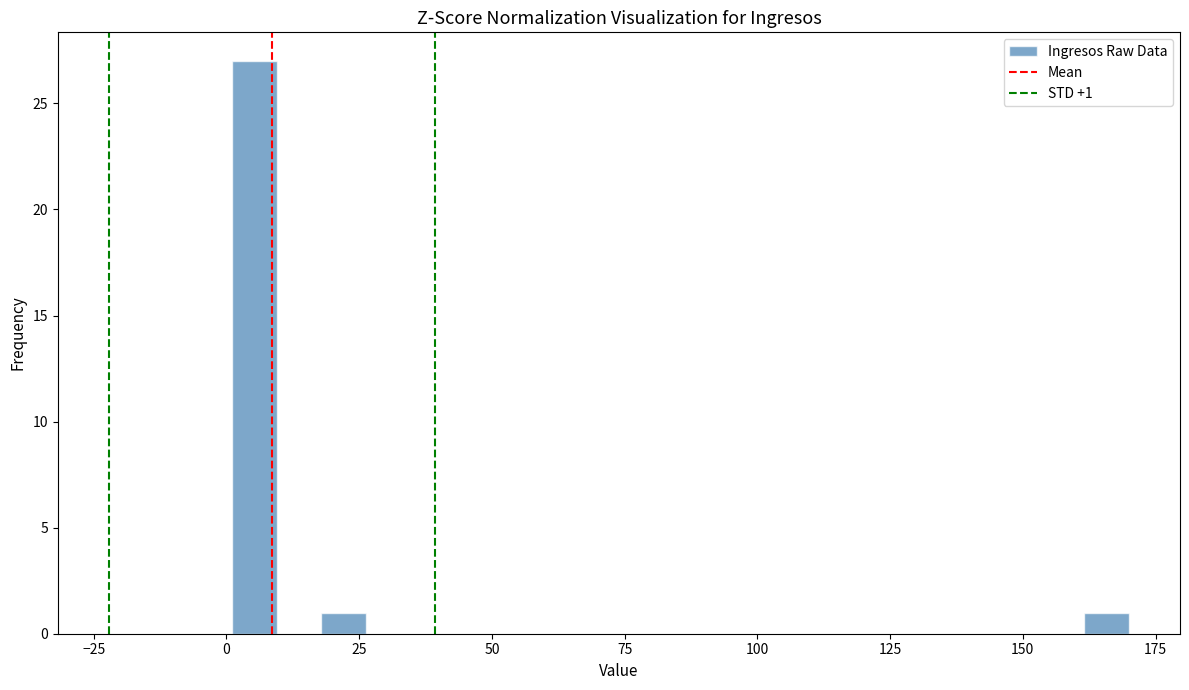

Around what value on the x-axis is the tallest bar? Give the approximate position of its centre, as read against the axis.

5